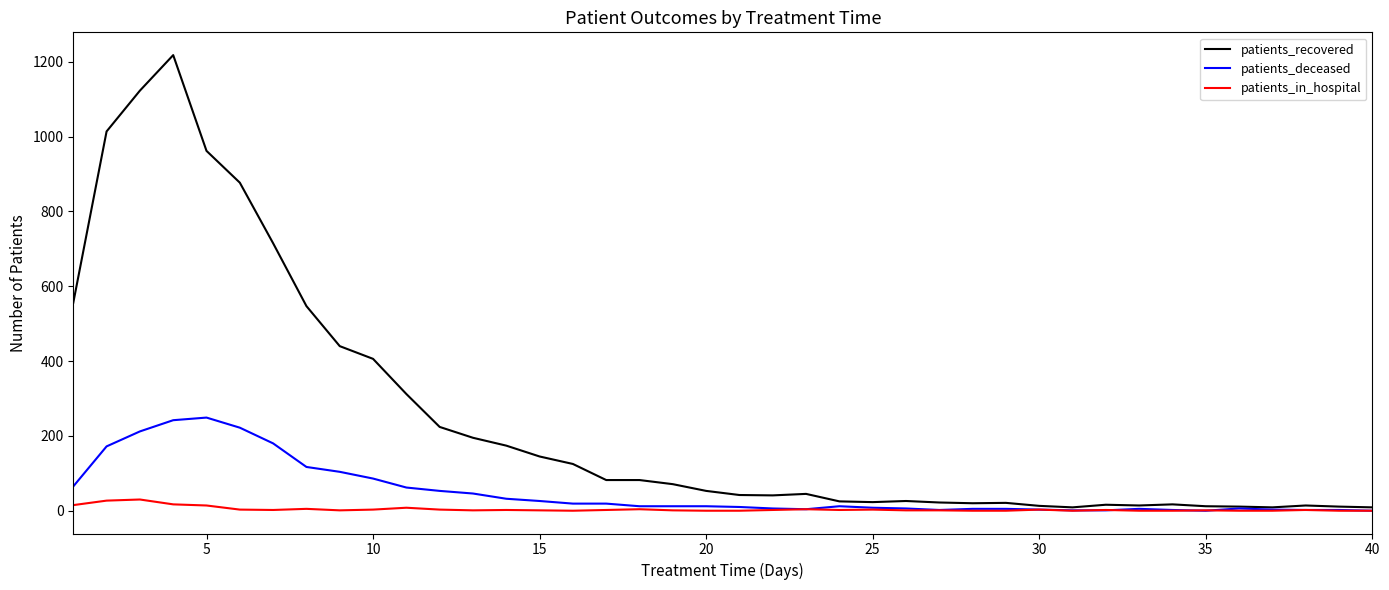

Which series has the widest spread of values?

patients_recovered